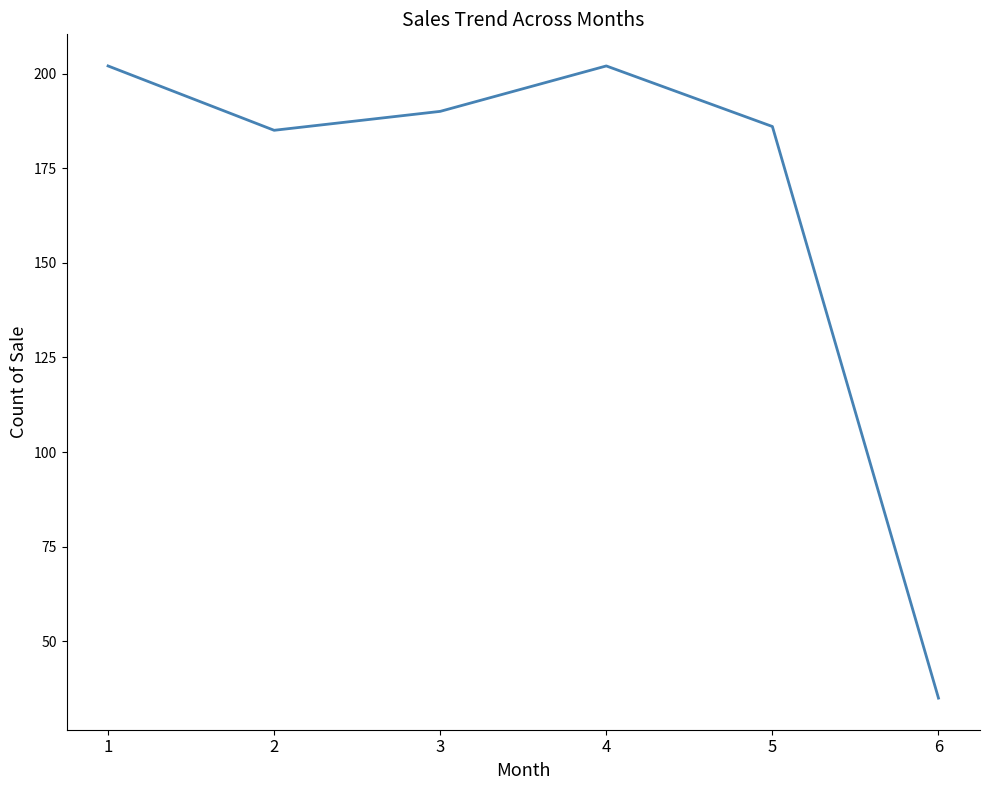

What is the change in value from 3 to 5?

-4